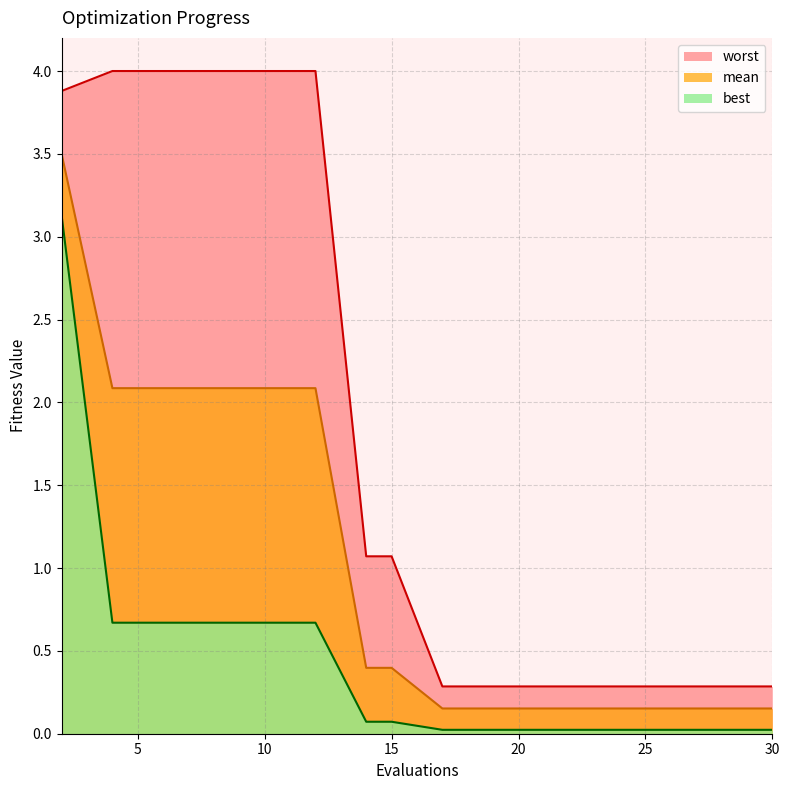

Reading right to left, extract all data points from this chart.

mean: 30=0.2	28=0.2	26=0.2	24=0.2	23=0.2	21=0.2	19=0.2	17=0.2	15=0.4	14=0.4	12=2.1	10=2.1	8=2.1	6=2.1	4=2.1	2=3.5
best: 30=0.0	28=0.0	26=0.0	24=0.0	23=0.0	21=0.0	19=0.0	17=0.0	15=0.1	14=0.1	12=0.7	10=0.7	8=0.7	6=0.7	4=0.7	2=3.1
worst: 30=0.3	28=0.3	26=0.3	24=0.3	23=0.3	21=0.3	19=0.3	17=0.3	15=1.1	14=1.1	12=4.0	10=4.0	8=4.0	6=4.0	4=4.0	2=3.9